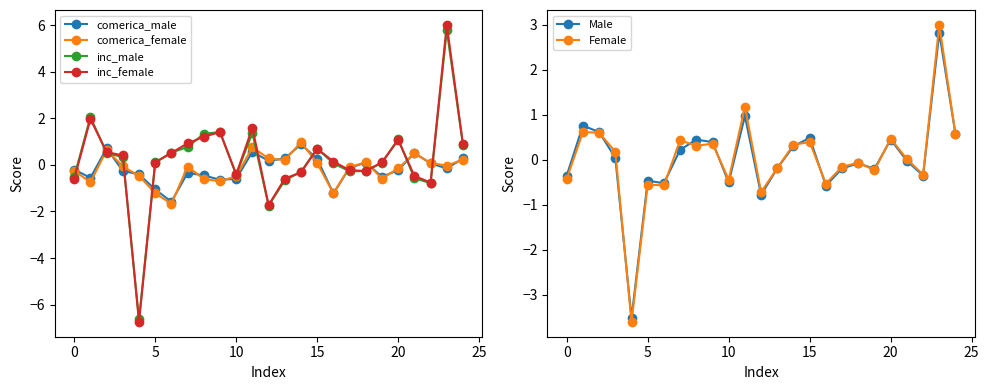

What is the lowest value of the inc_male series?

-6.6